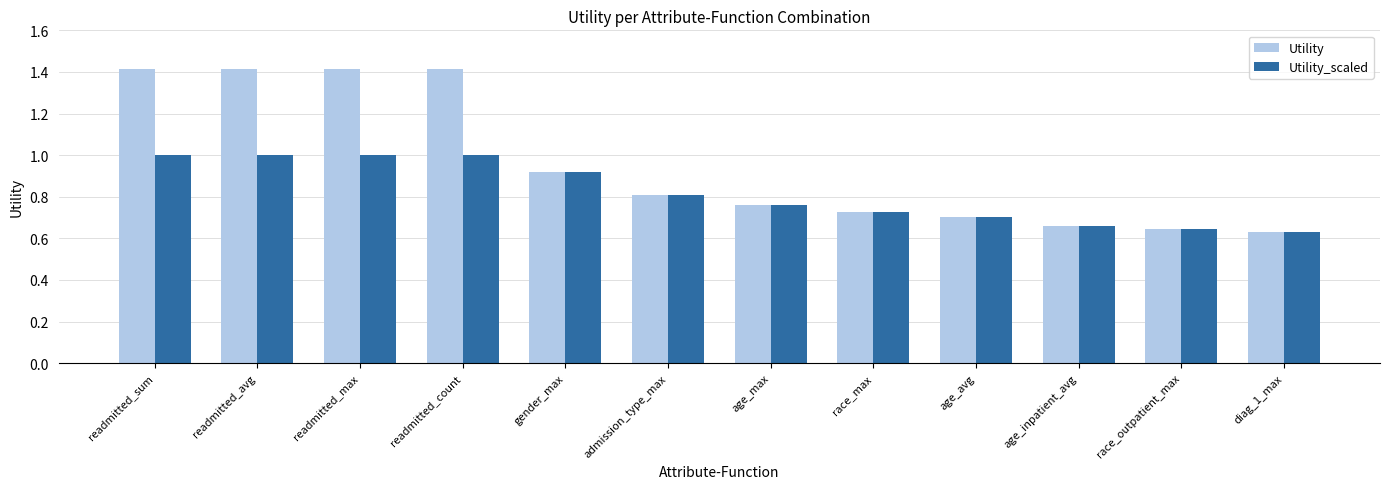

What are all the series names shown in the legend?

Utility, Utility_scaled